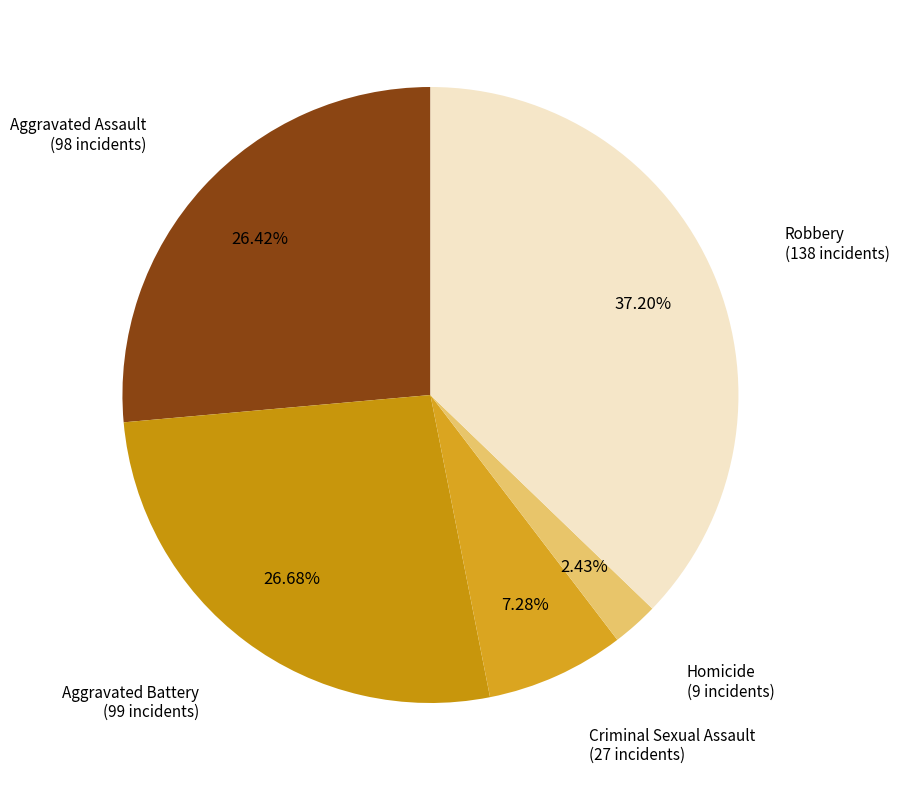

To the nearest percent, what is the average slice percentage?

20%